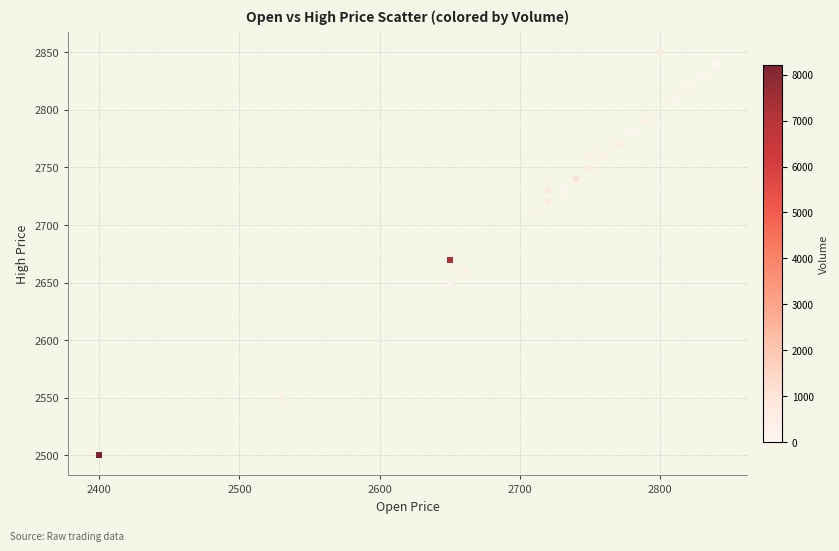

What Y value in the scatter plot is closest to 2675?

2670